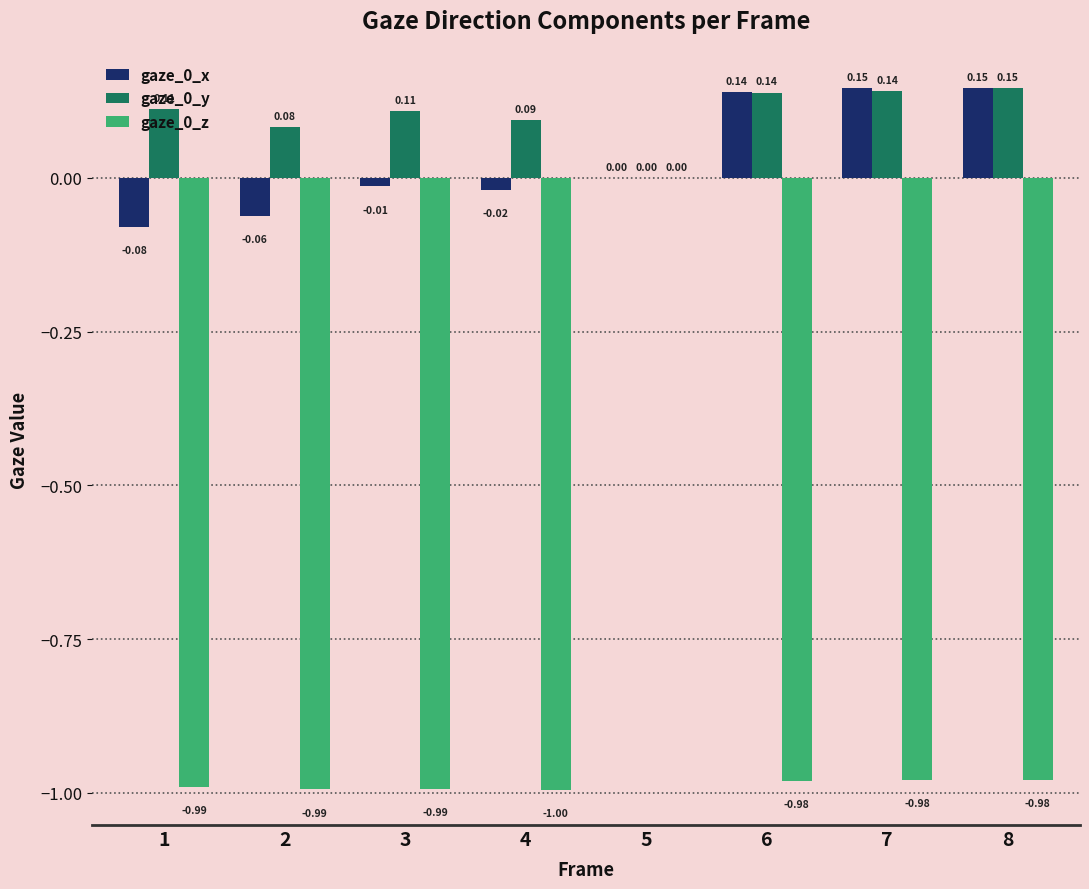

Are the bars grouped side by side (vs. stacked)?

Yes